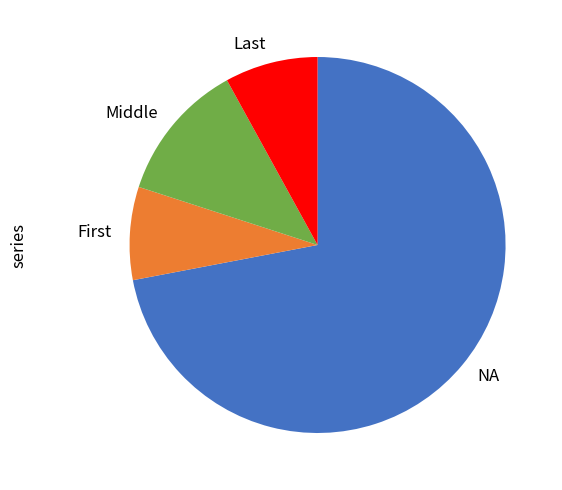

Does any single category account for the majority?

Yes